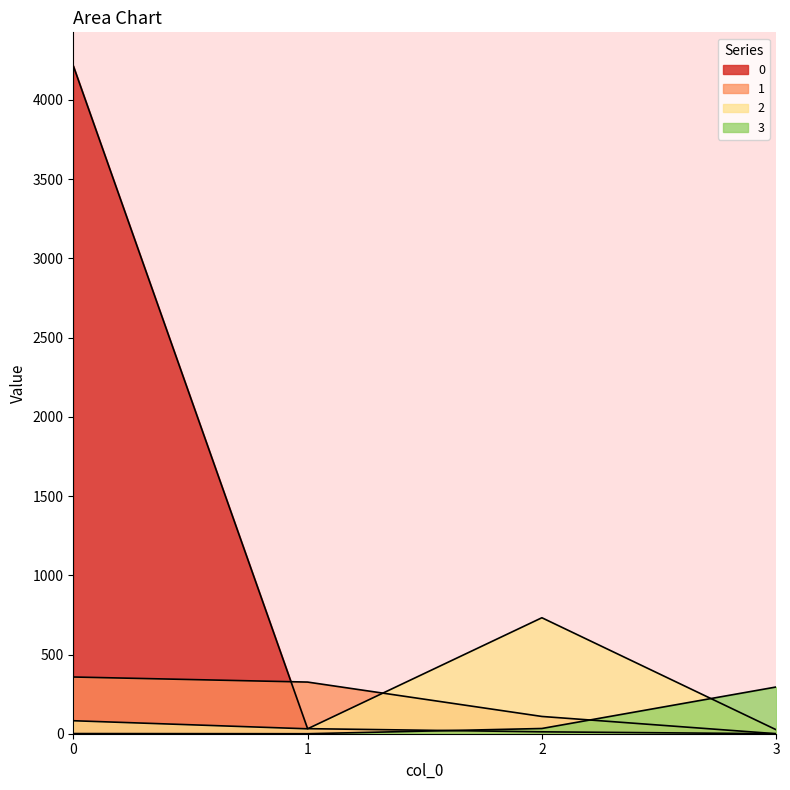

What is the difference between the maximum and minimum values in the 2 series?

707